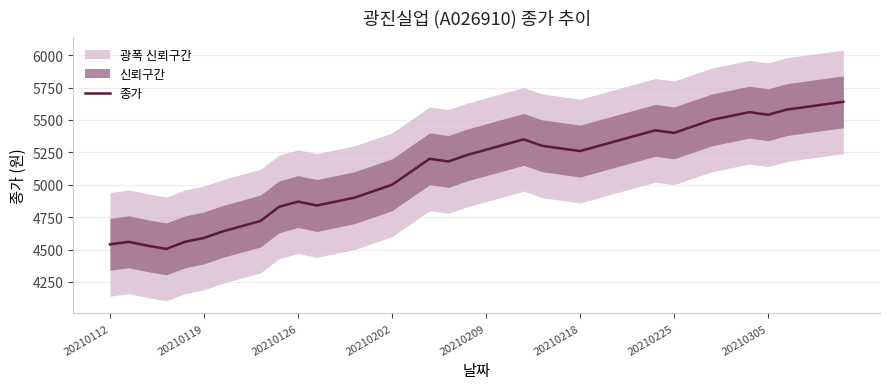

True or false: the data has more than 0 interior local peaks.

True